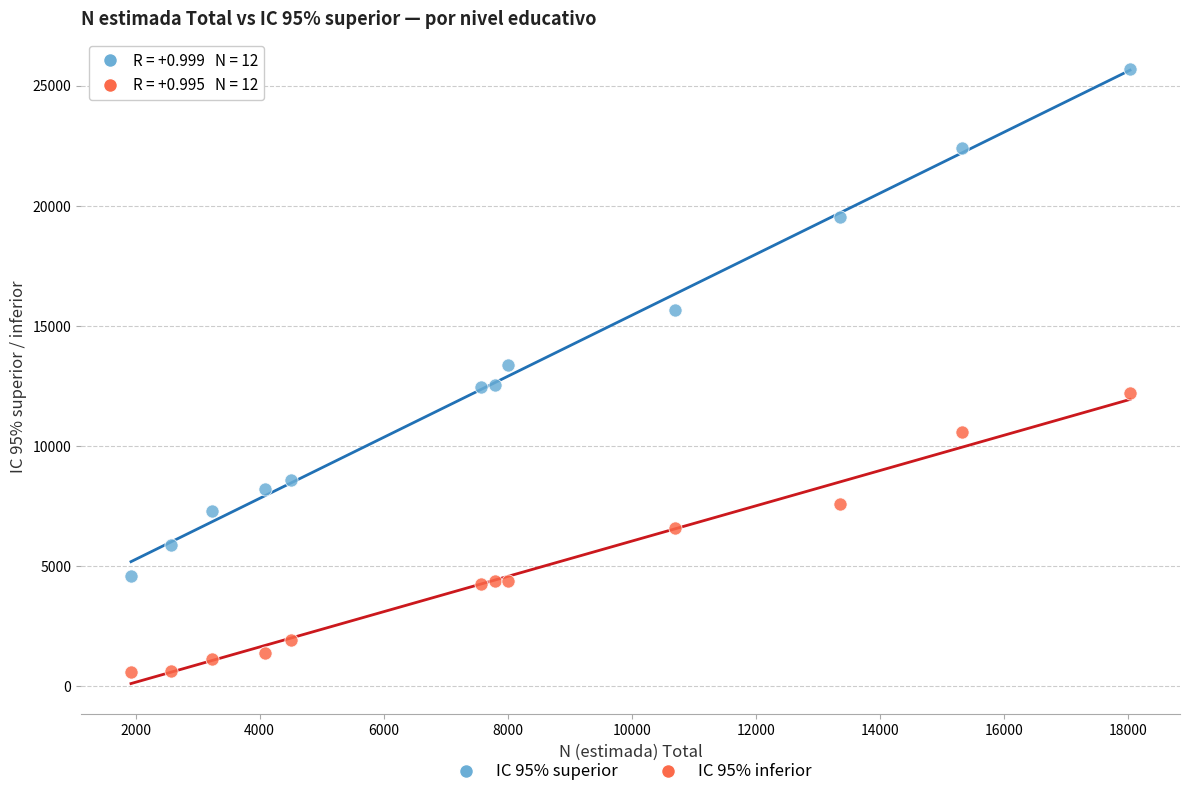

Across all data points, what is the range of Y values (max minus min)?

25078